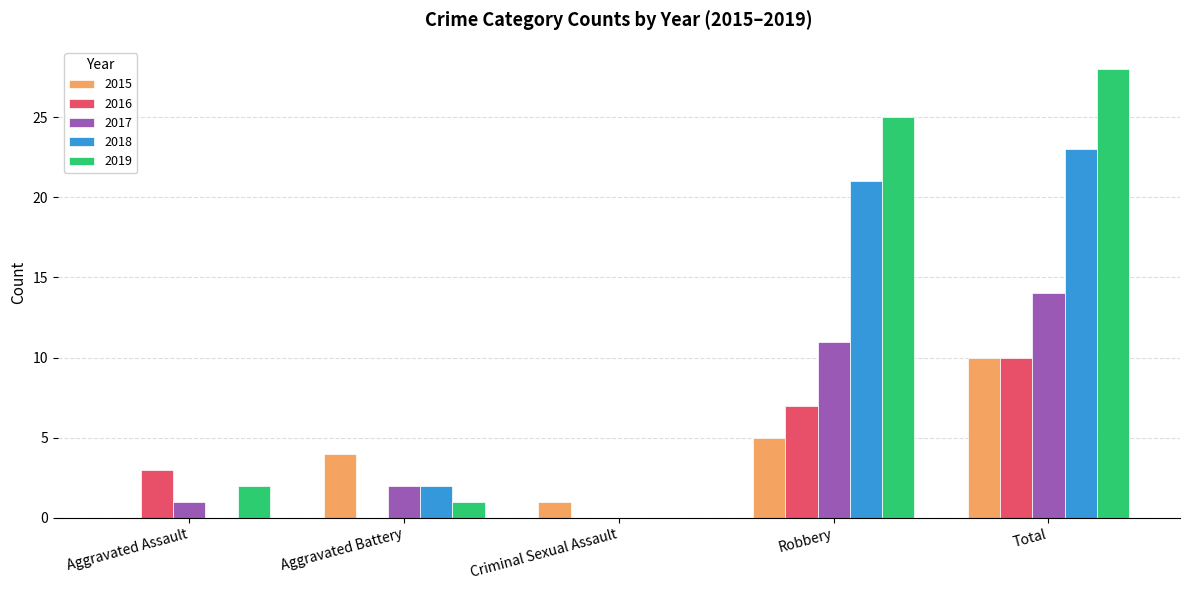

Reading right to left, extract all data points from this chart.

2015: 10	5	1	4	0
2016: 10	7	0	0	3
2017: 14	11	0	2	1
2018: 23	21	0	2	0
2019: 28	25	0	1	2